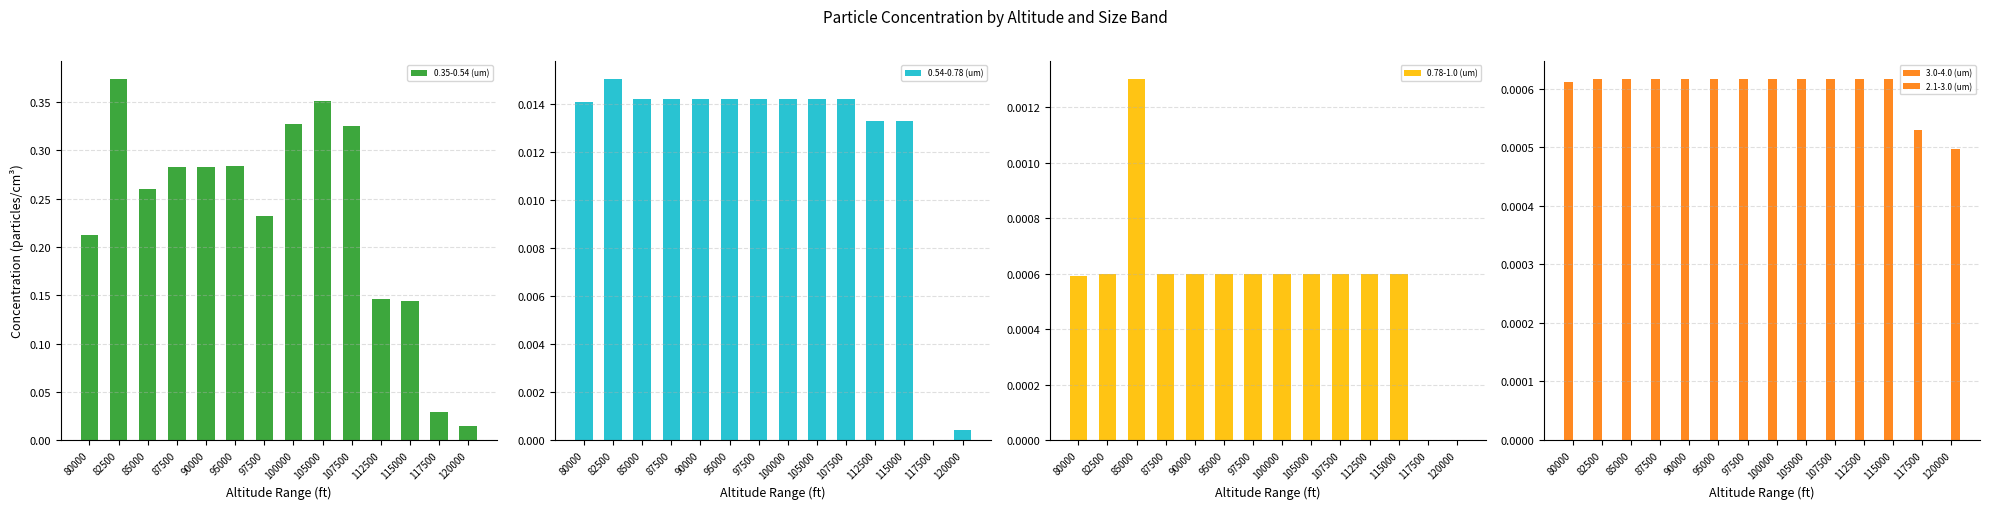

Which category has the lowest value in the 0.54-0.78 (um) series?

117500